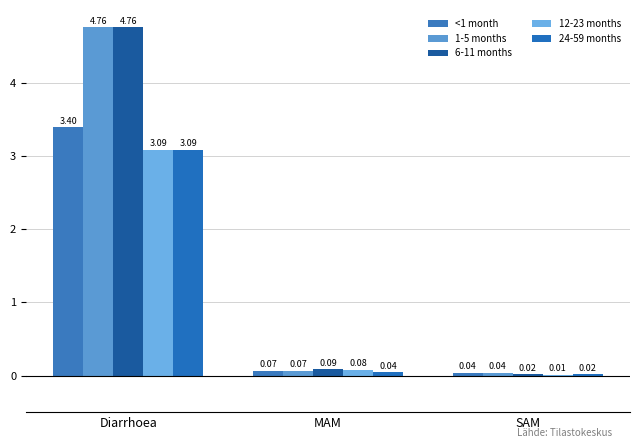

How many groups of bars are there?

3